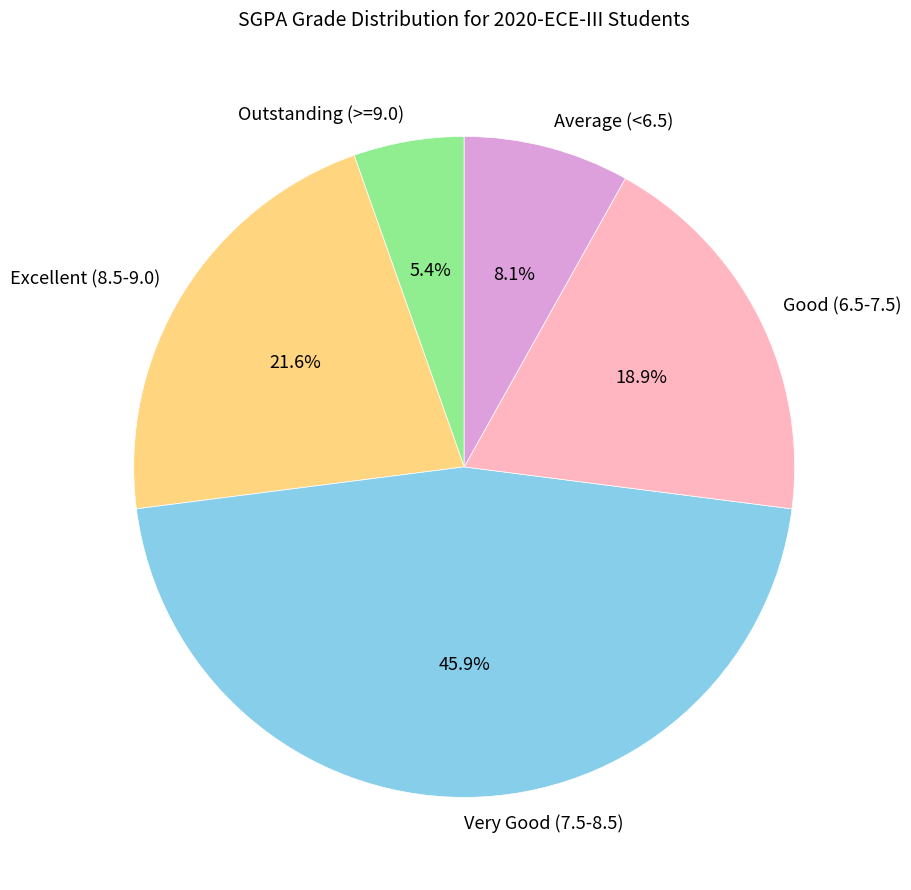

How much of the chart is everything except Average (<6.5)?

91.9%